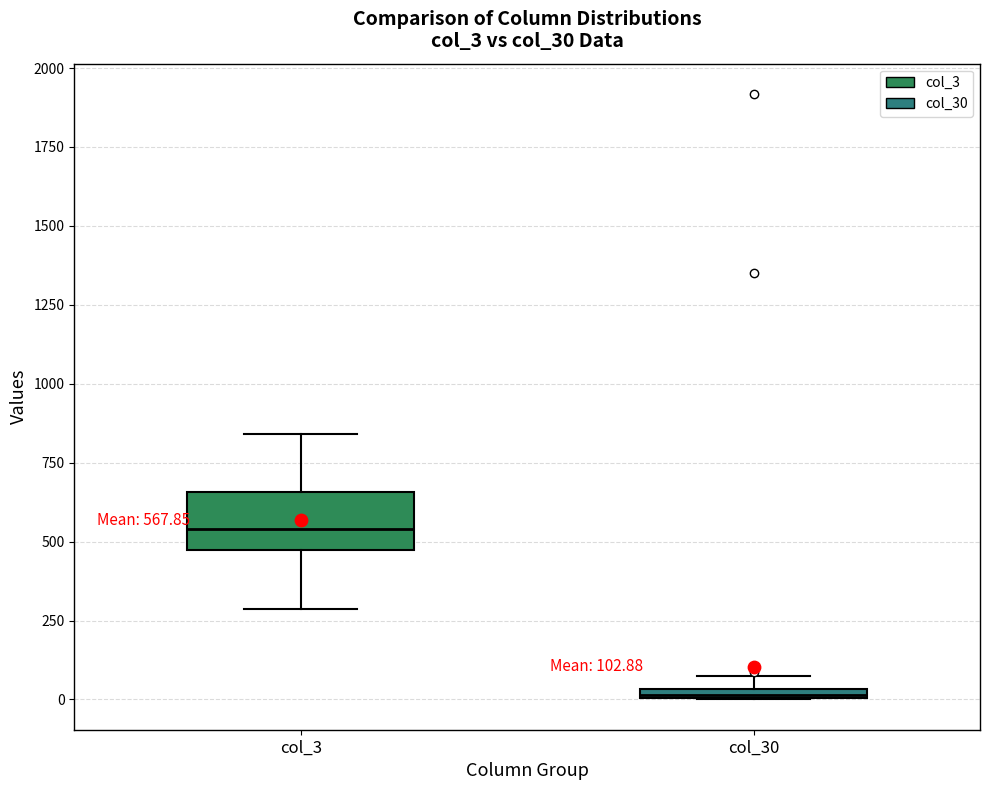

Which box has the highest median line?

col_3